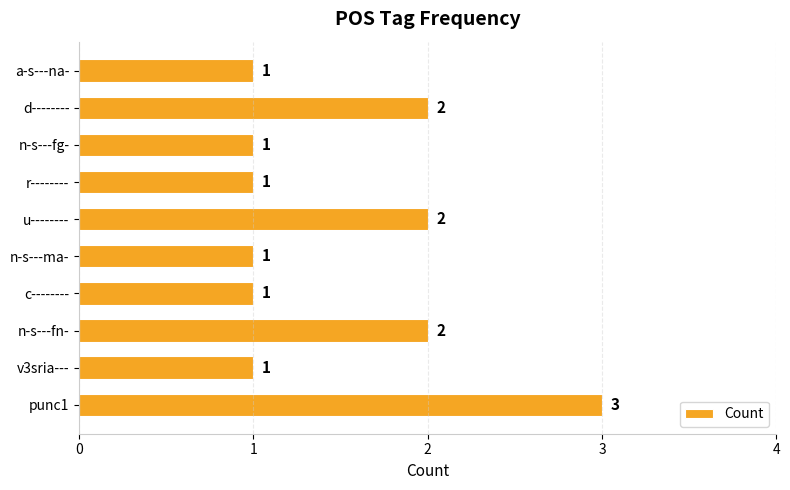

How many values are between 1 and 2?

9